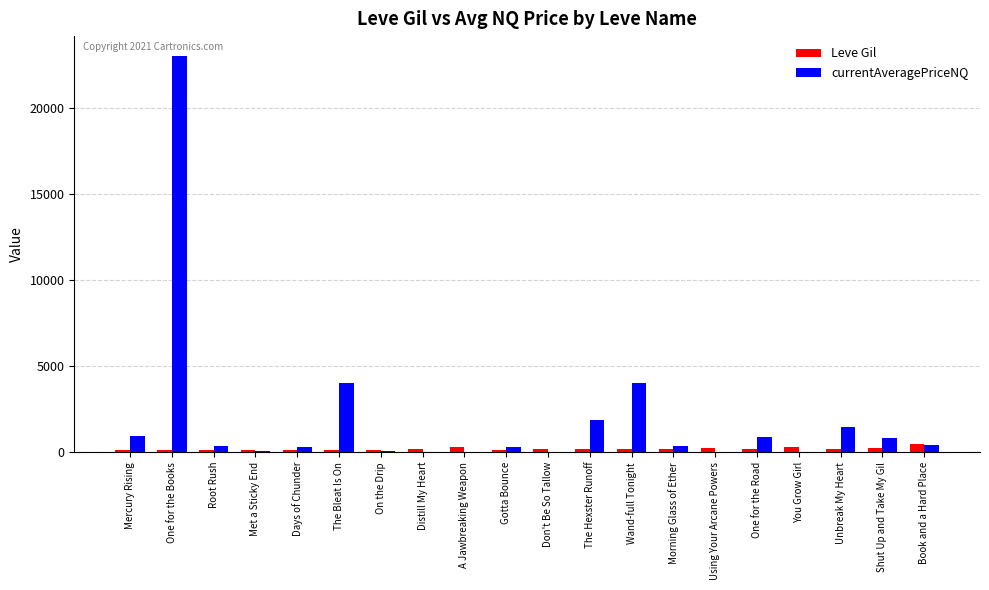

Which series has the largest total across all categories?

currentAveragePriceNQ